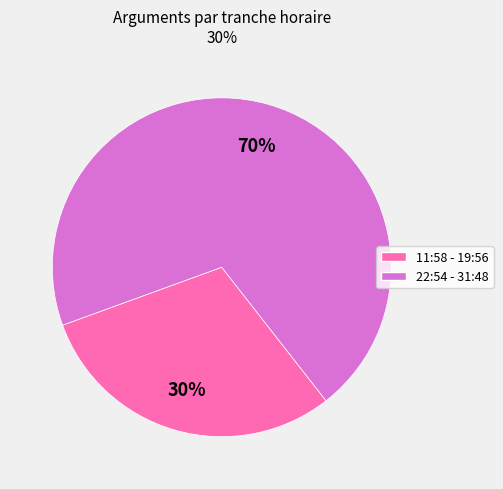

To the nearest percent, what is the difference between the largest and smallest slice percentages?

40%